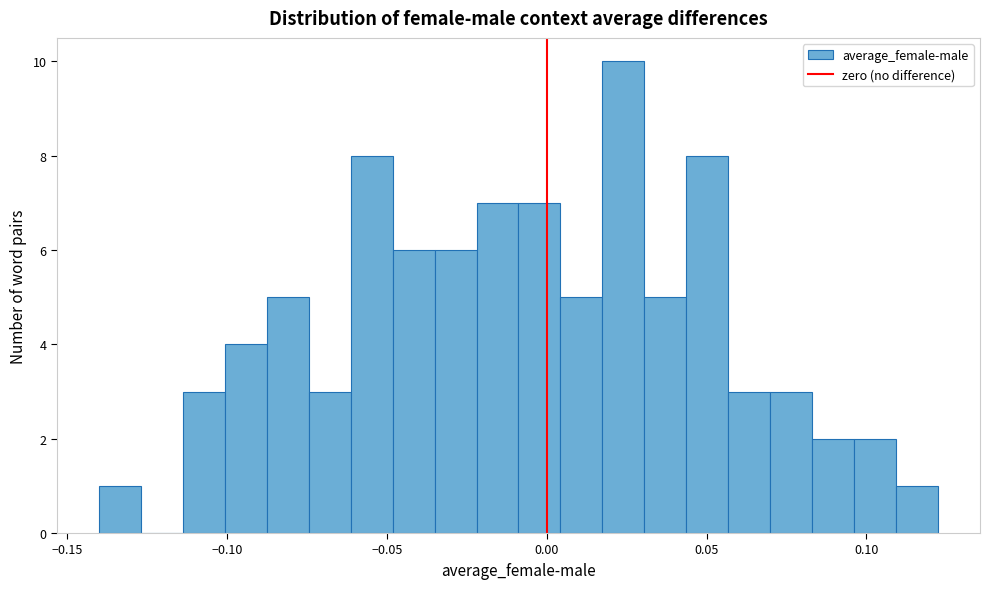

Read against the x-axis, roughly where is the centre of the tallest bar?

0.025